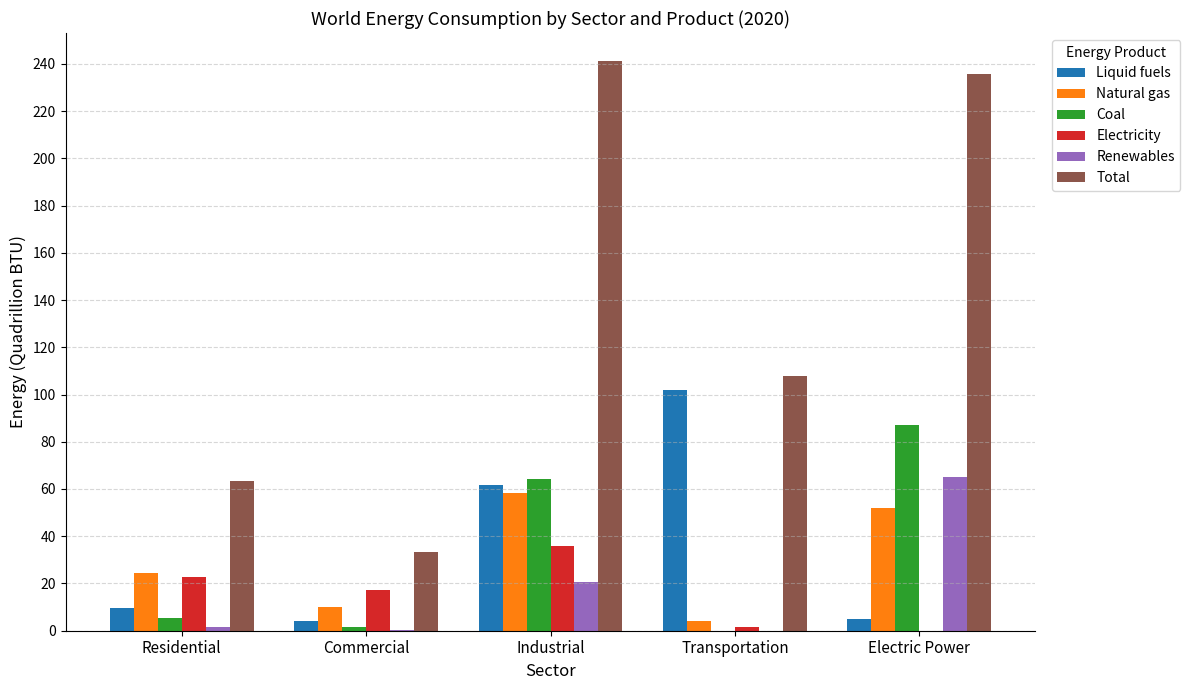

How many distinct data groups are displayed?

6